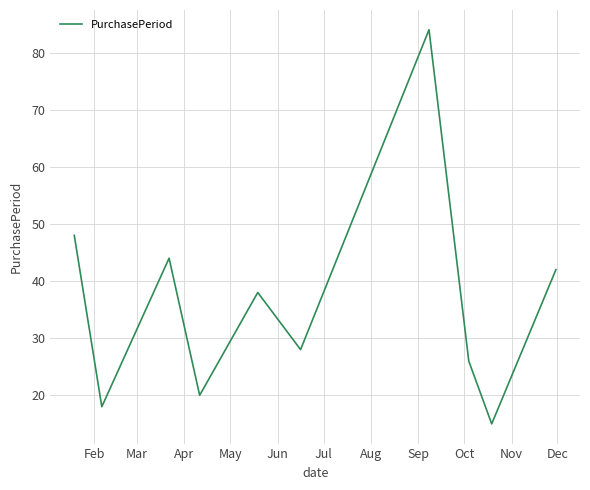

What is the greatest value displayed?

84